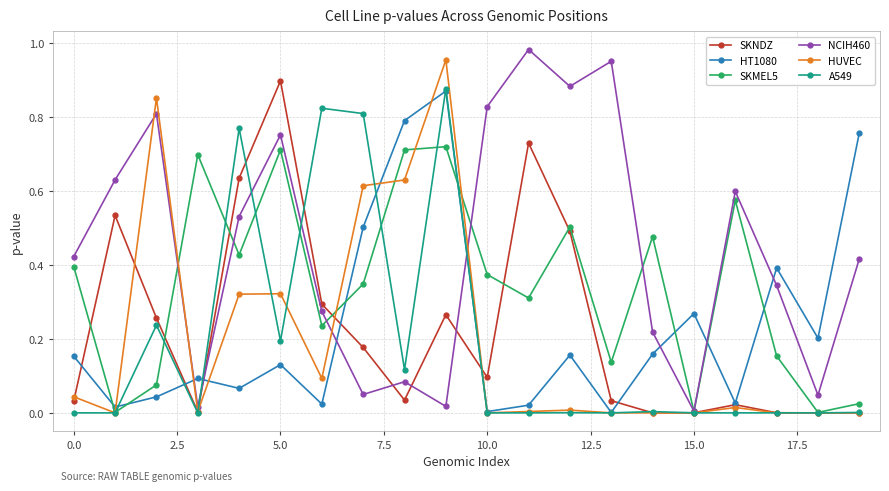

What are all the series names shown in the legend?

SKNDZ, HT1080, SKMEL5, NCIH460, HUVEC, A549